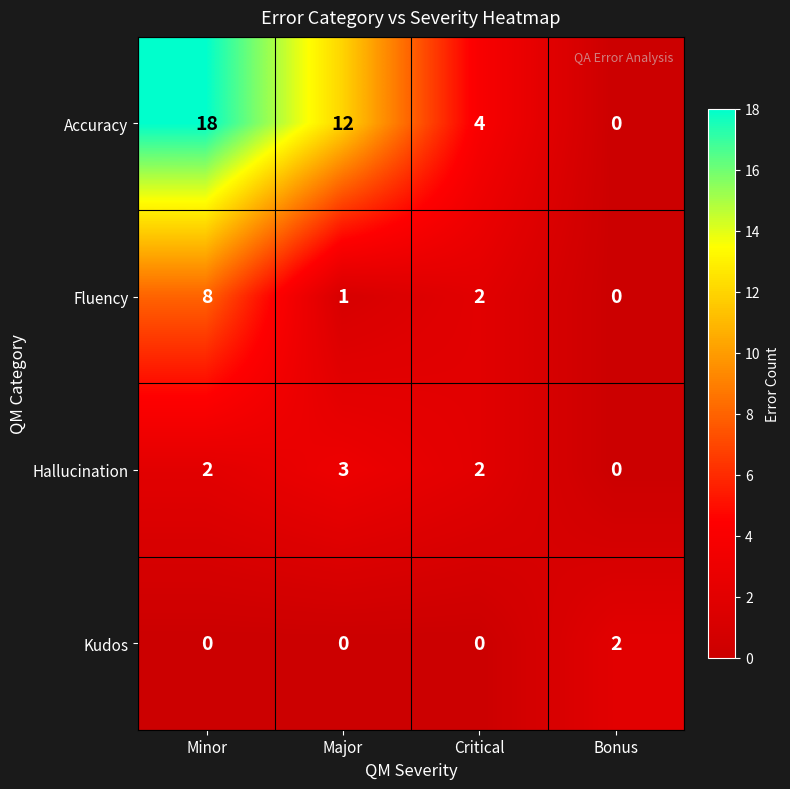

Which series has the largest range (max minus min)?

Accuracy